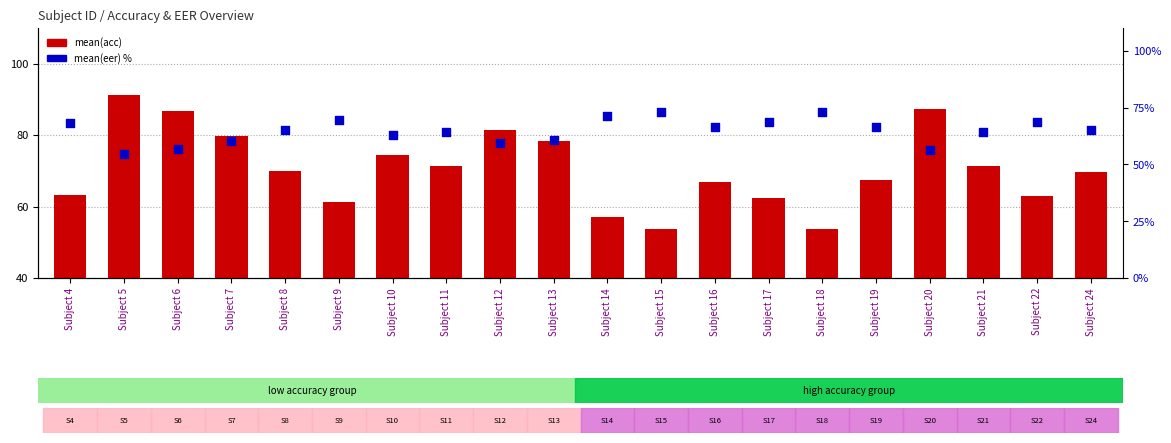

Which series has the largest total across all categories?

mean(acc)